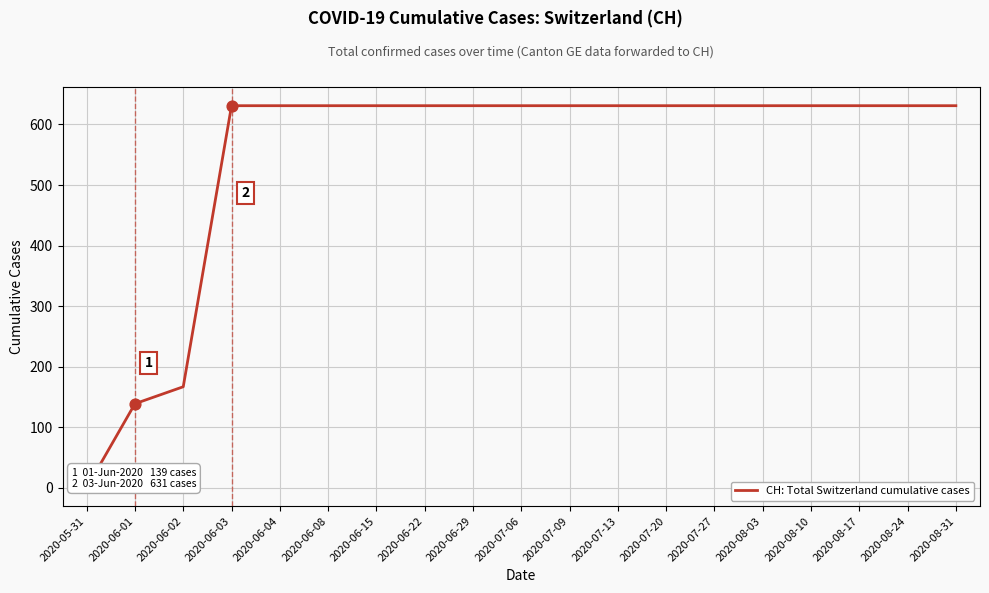

Which has a higher value, 2020-05-31 or 2020-06-29?

2020-06-29